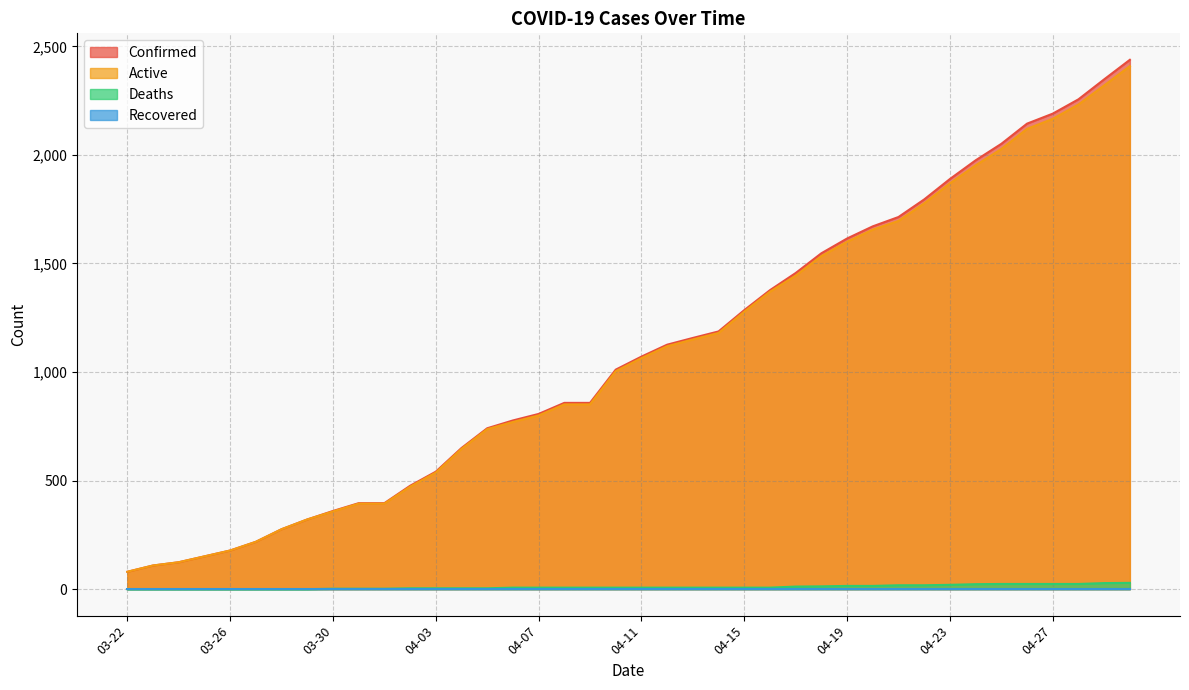

Reading left to right, extract all data points from this chart.

Confirmed: 03-22=80	03-23=109	03-24=124	03-25=151	03-26=178	03-27=218	03-28=276	03-29=321	03-30=360	03-31=396	04-01=396	04-02=476	04-03=541	04-04=650	04-05=741	04-06=777	04-07=807	04-08=858	04-09=858	04-10=1011	04-11=1071	04-12=1126	04-13=1157	04-14=1187	04-15=1285	04-16=1377	04-17=1456	04-18=1547	04-19=1615	04-20=1671	04-21=1714	04-22=1795	04-23=1889	04-24=1975	04-25=2051	04-26=2144	04-27=2190	04-28=2256	04-29=2348	04-30=2438
Active: 03-22=80	03-23=109	03-24=124	03-25=151	03-26=178	03-27=218	03-28=276	03-29=321	03-30=358	03-31=394	04-01=394	04-02=472	04-03=537	04-04=646	04-05=737	04-06=770	04-07=800	04-08=851	04-09=851	04-10=1004	04-11=1064	04-12=1119	04-13=1150	04-14=1180	04-15=1278	04-16=1370	04-17=1444	04-18=1534	04-19=1600	04-20=1656	04-21=1696	04-22=1777	04-23=1869	04-24=1952	04-25=2027	04-26=2120	04-27=2166	04-28=2232	04-29=2320	04-30=2409
Deaths: 03-22=0	03-23=0	03-24=0	03-25=0	03-26=0	03-27=0	03-28=0	03-29=0	03-30=2	03-31=2	04-01=2	04-02=4	04-03=4	04-04=4	04-05=4	04-06=7	04-07=7	04-08=7	04-09=7	04-10=7	04-11=7	04-12=7	04-13=7	04-14=7	04-15=7	04-16=7	04-17=12	04-18=13	04-19=15	04-20=15	04-21=18	04-22=18	04-23=20	04-24=23	04-25=24	04-26=24	04-27=24	04-28=24	04-29=28	04-30=29